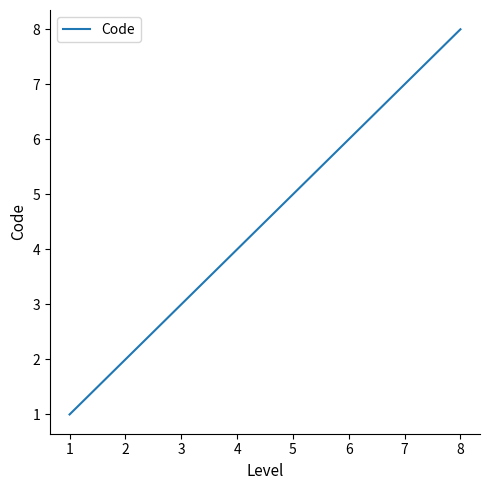

Reading left to right, list all the values displayed in this chart.

1	2	3	4	5	6	7	8